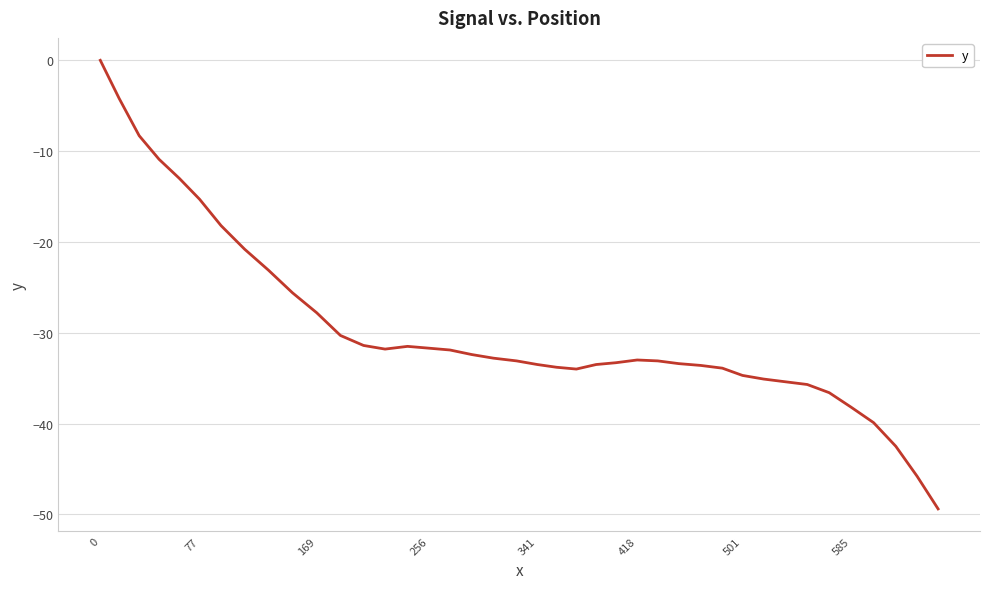

What is the difference between the maximum and minimum values?

49.4